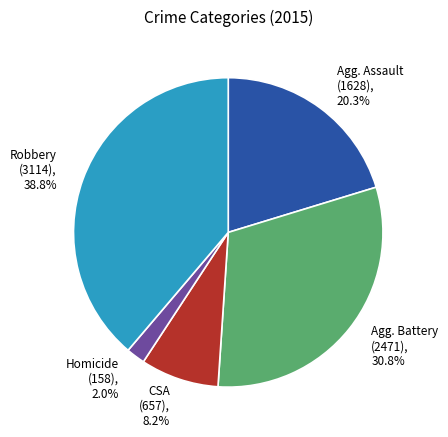

Is the sum of Homicide (158), 2.0% and Agg. Assault (1628), 20.3% greater than half?

No